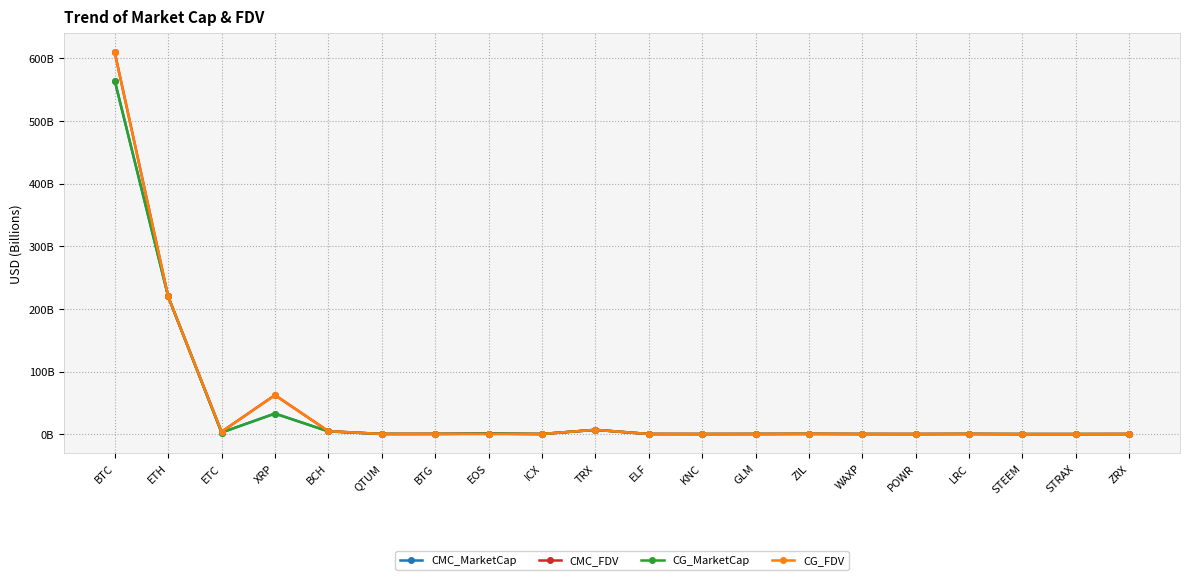

What is the value of the CG_MarketCap point at the 9th from the left?

0.2